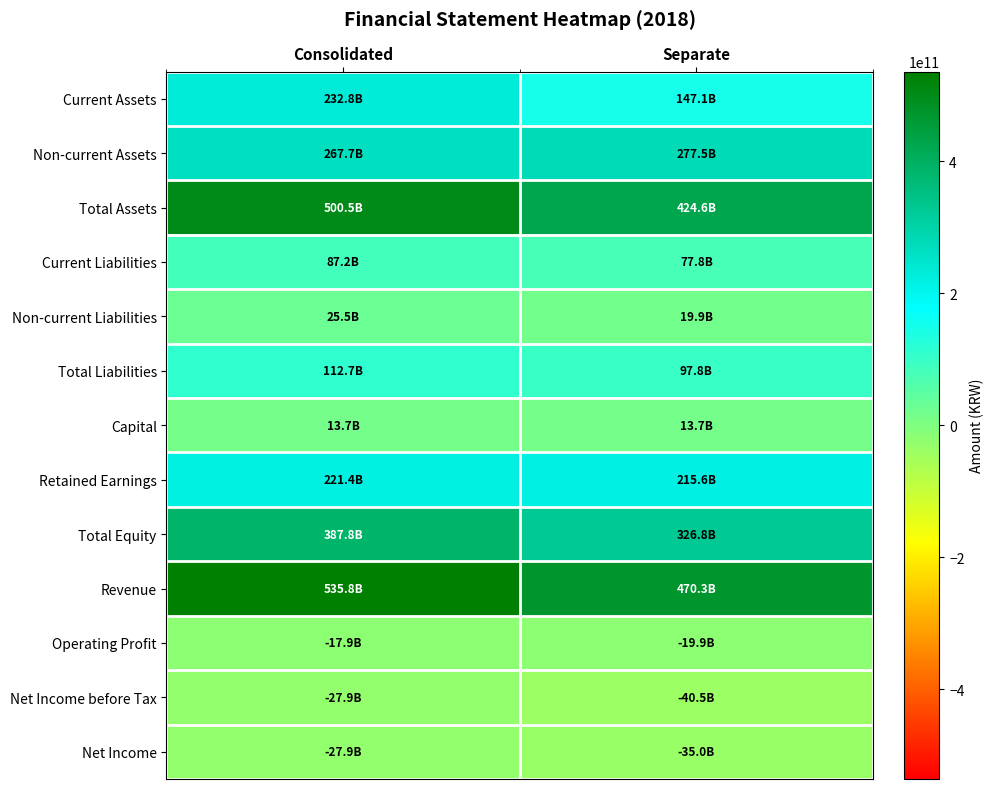

Which series has the largest total across all categories?

Revenue